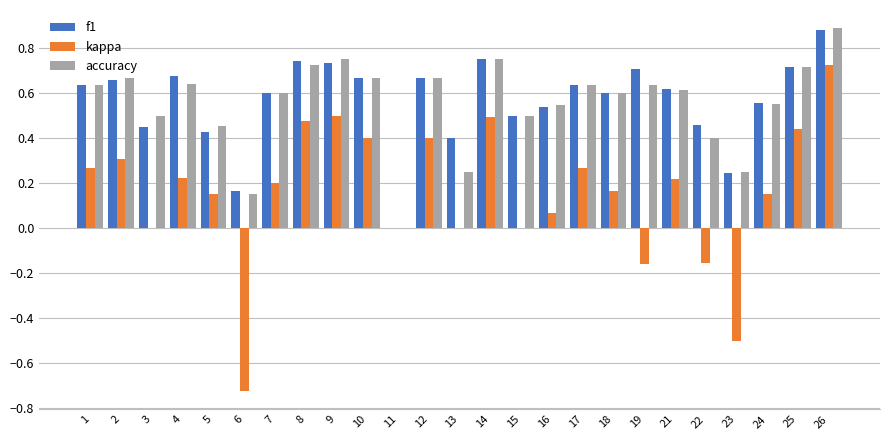

True or false: f1 has a value of 0.3 at 18.

False